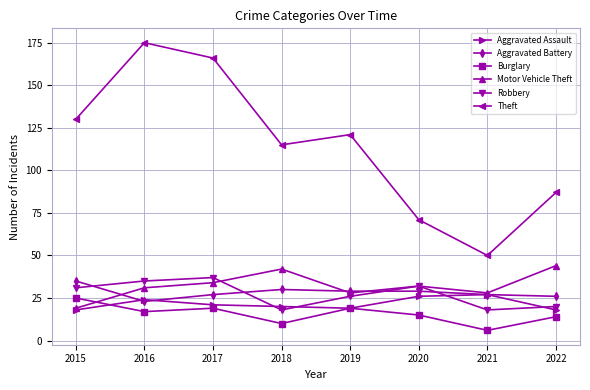

What is the sum of all Robbery values?

217